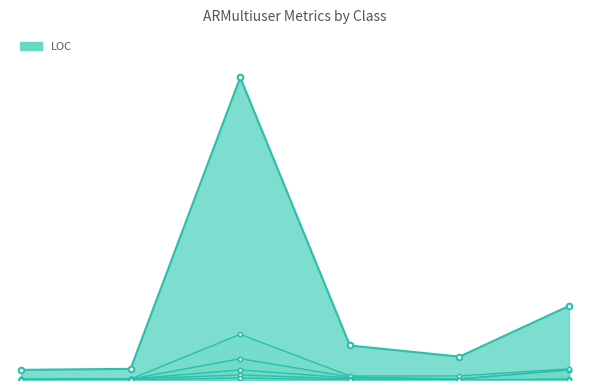

Reading left to right, list all the values displayed in this chart.

LOC_line: 0=10	1=11	2=298	3=34	4=23	5=73
NOM_line: 0=1	1=1	2=21	3=3	4=1	5=10
NOPM_line: 0=0	1=1	2=10	3=2	4=1	5=10
WMC_line: 0=1	1=1	2=45	3=4	4=4	5=11
NOP_line: 0=0	1=1	2=5	3=1	4=0	5=1
Fan-Out_line: 0=0	1=0	2=2	3=0	4=0	5=0